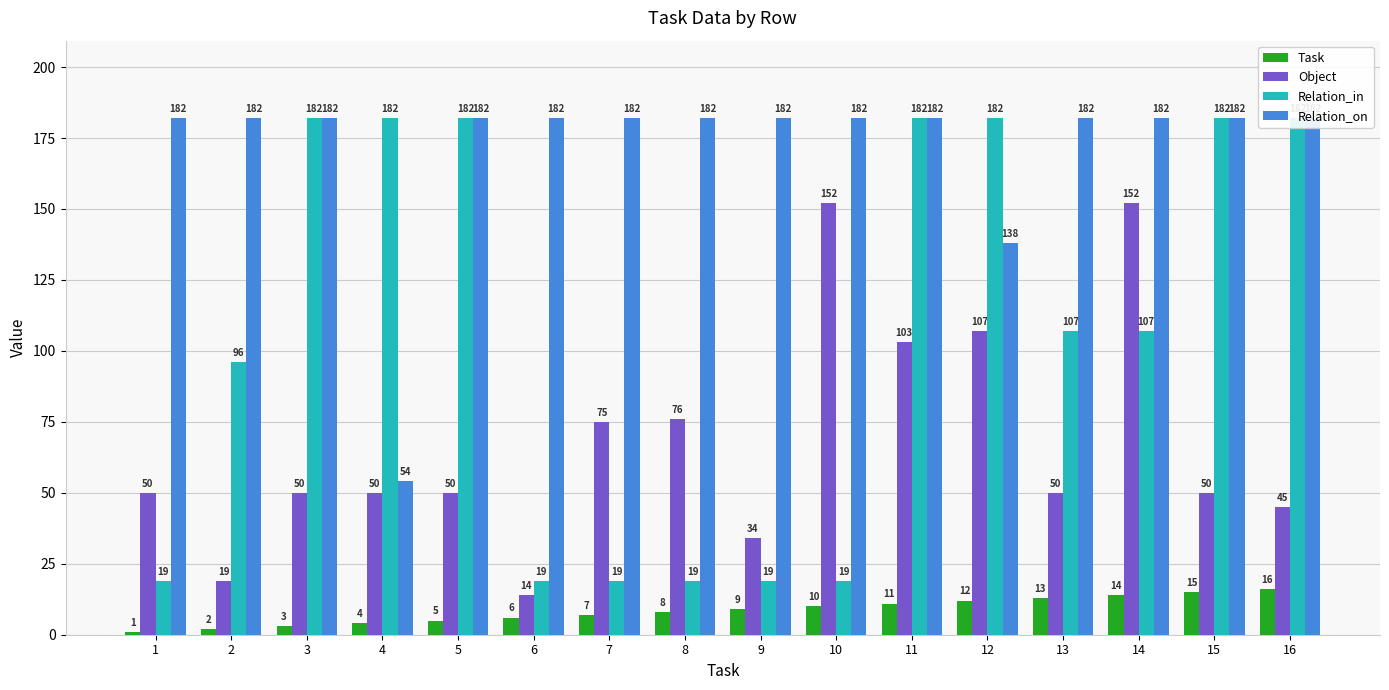

Is it true that Relation_in equals 252 at 16?

False